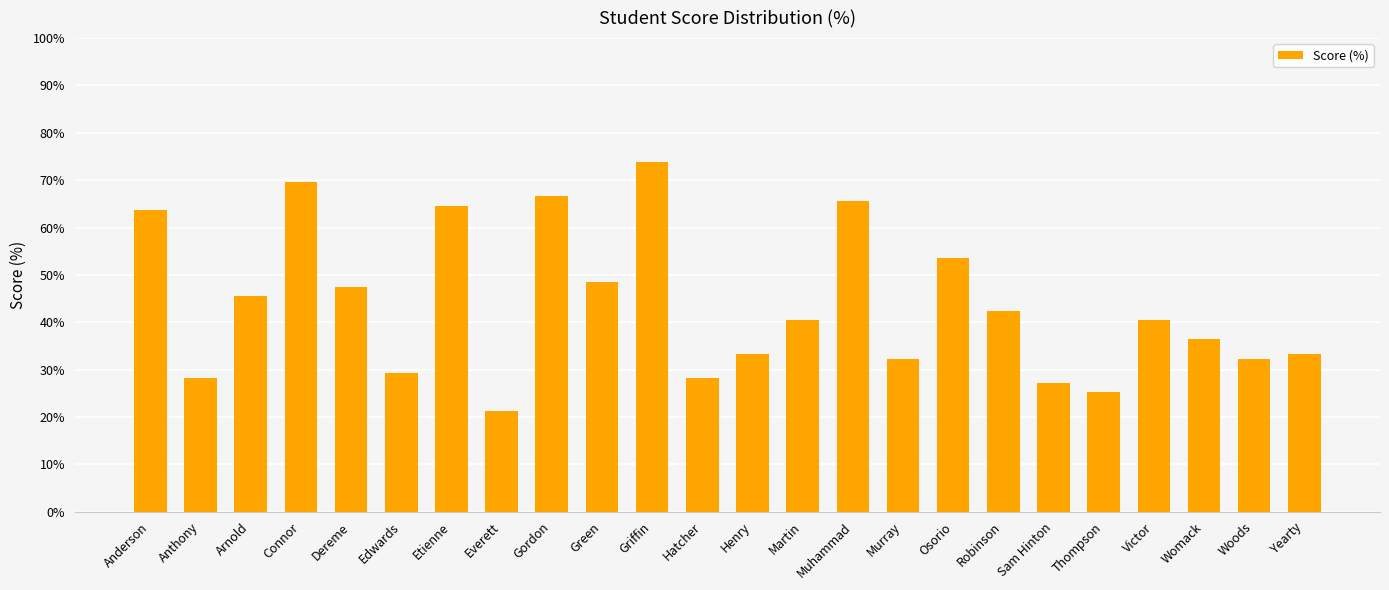

What is the label of the 17th bar from the left?

Osorio